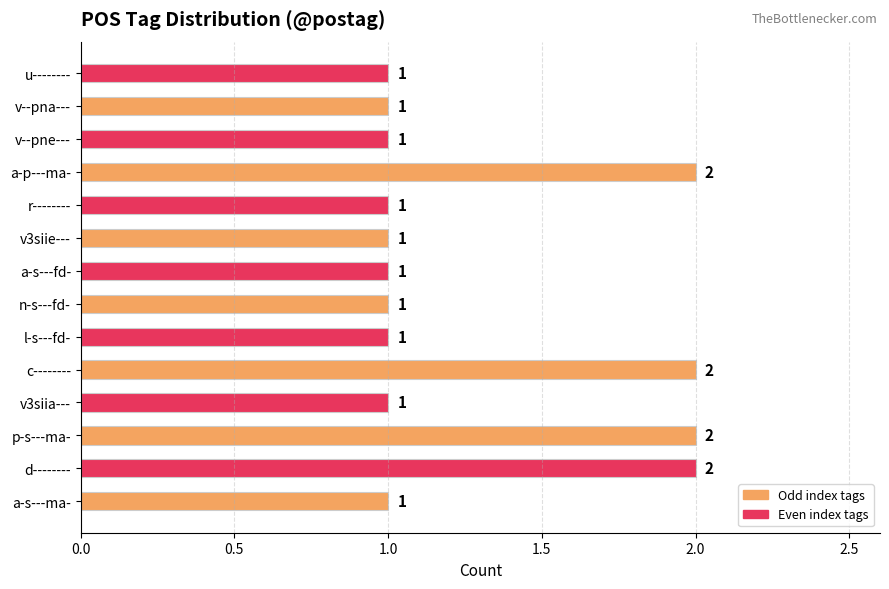

Reading bottom to top, list all the values displayed in this chart.

1	2	2	1	2	1	1	1	1	1	2	1	1	1